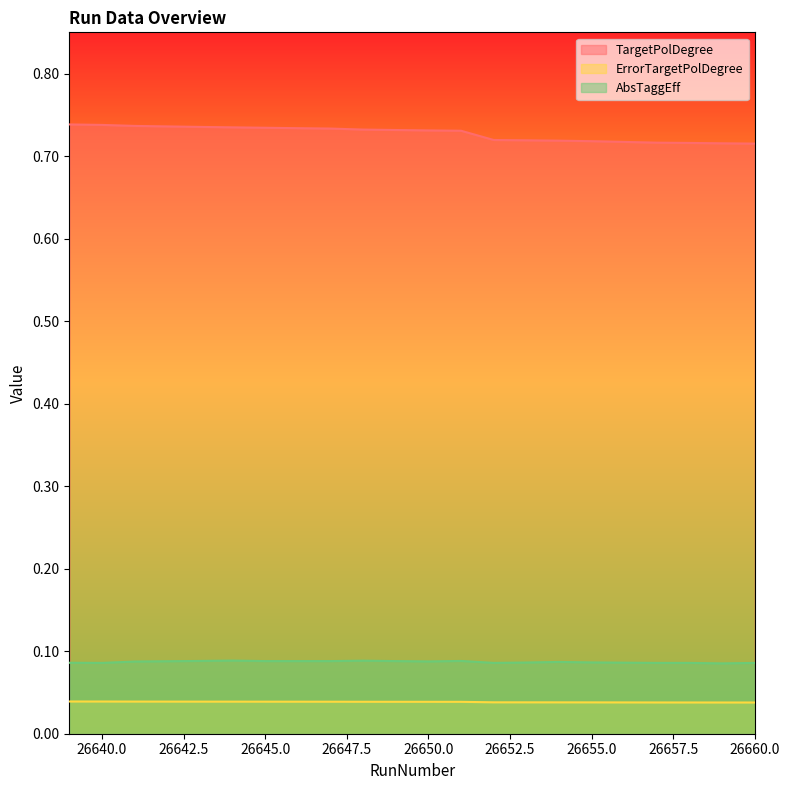

Which series has the largest total across all categories?

TargetPolDegree